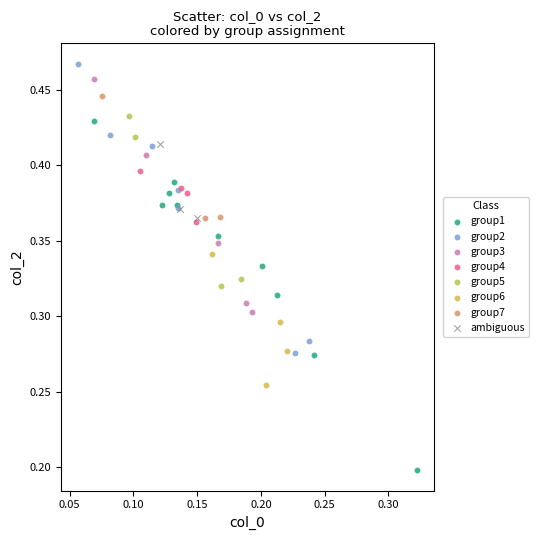

Which series has the widest spread of Y values?

group1